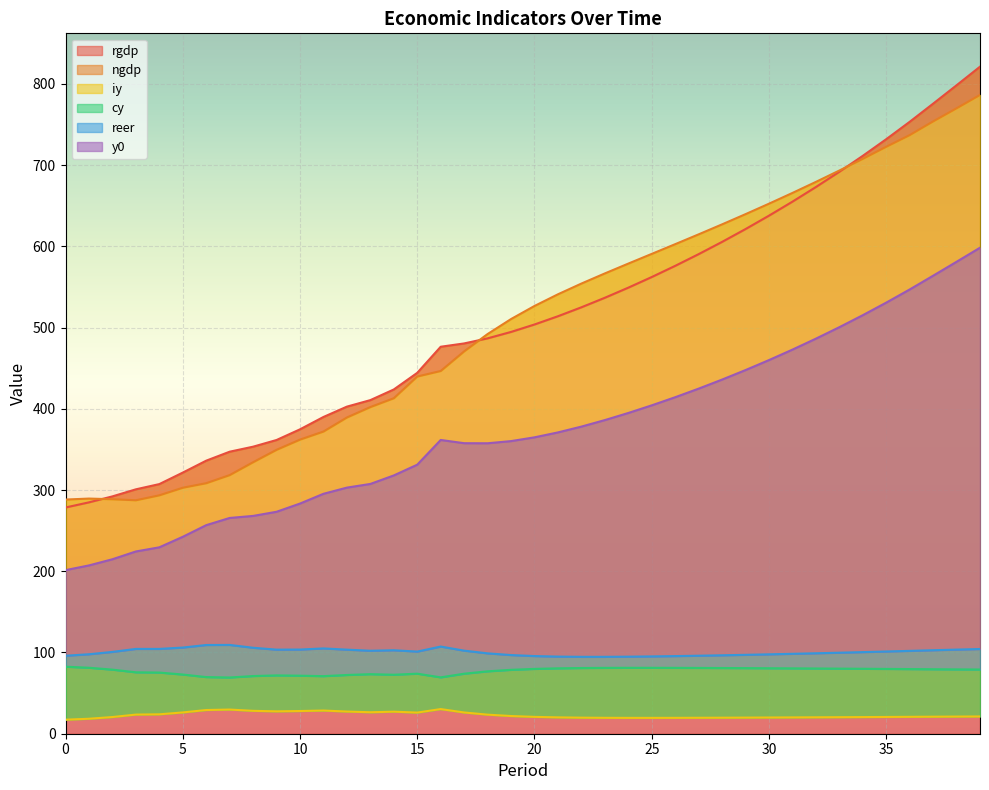

What is the average value of the reer series?

100.6